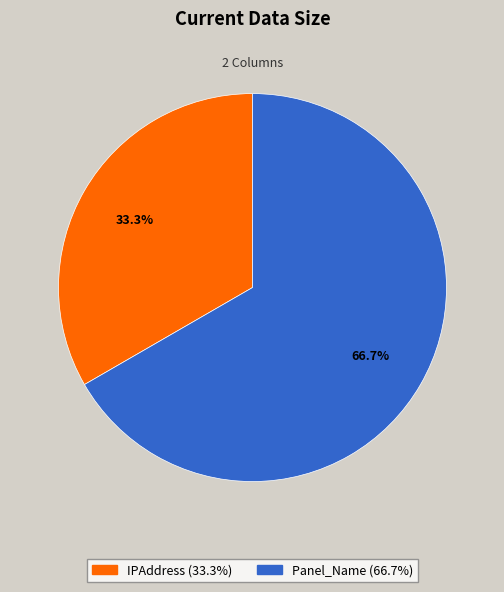

Rank the categories by value from lowest to highest.

IPAddress, Panel_Name